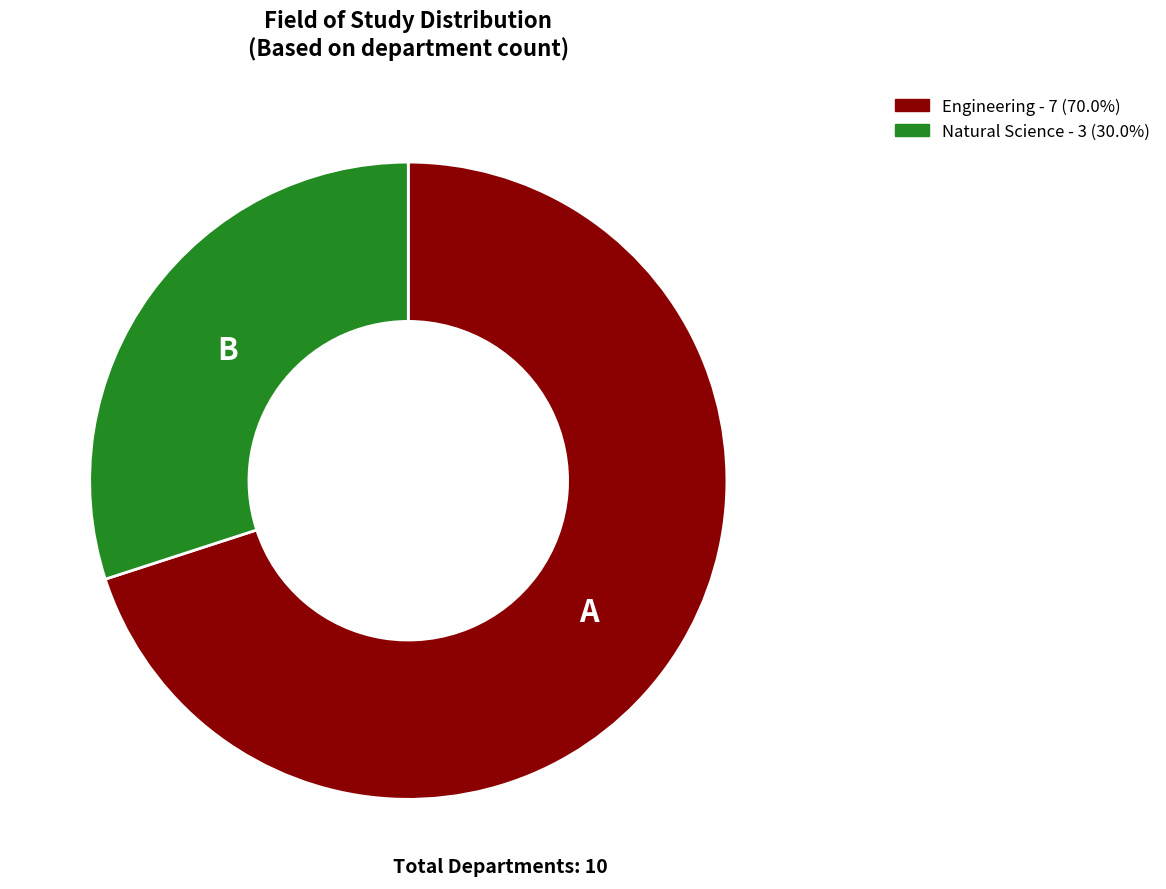

The Natural Science slice represents 30% of the pie. True or false?

True